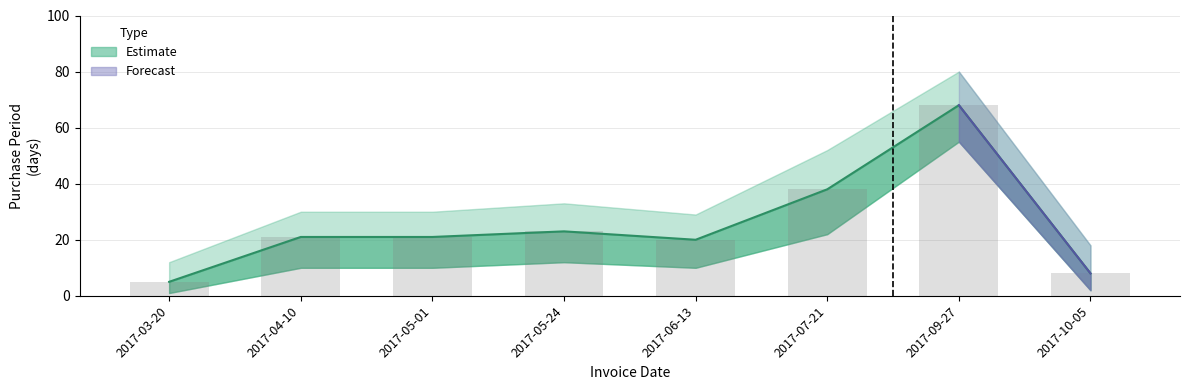

Read the value at 2017-09-27, to the nearest 5.

70